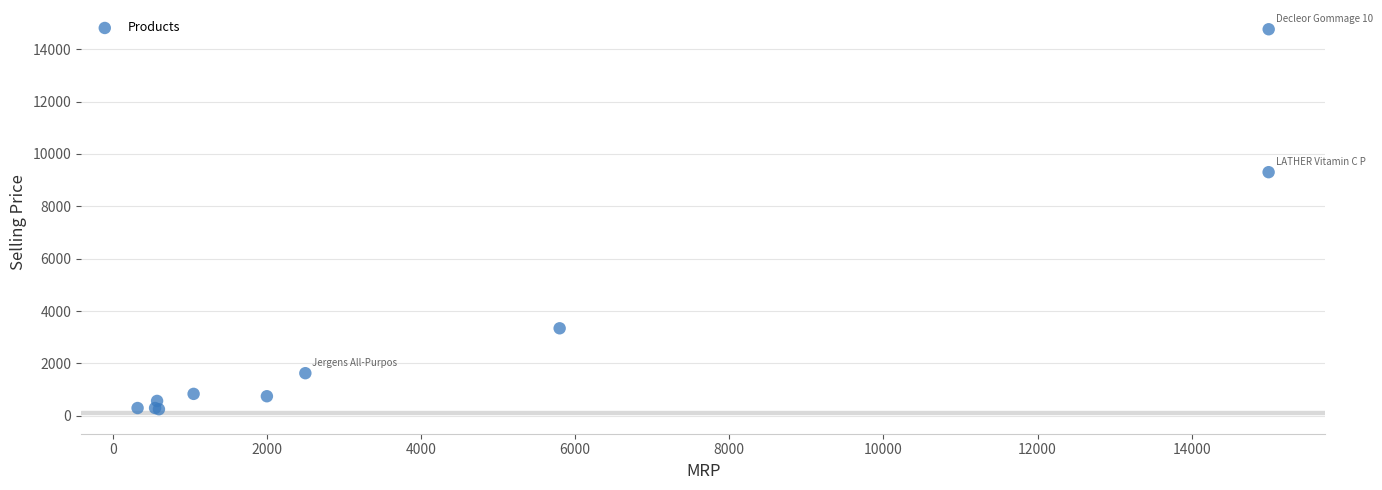

What Y value in the scatter plot is closest to 7507?

9304